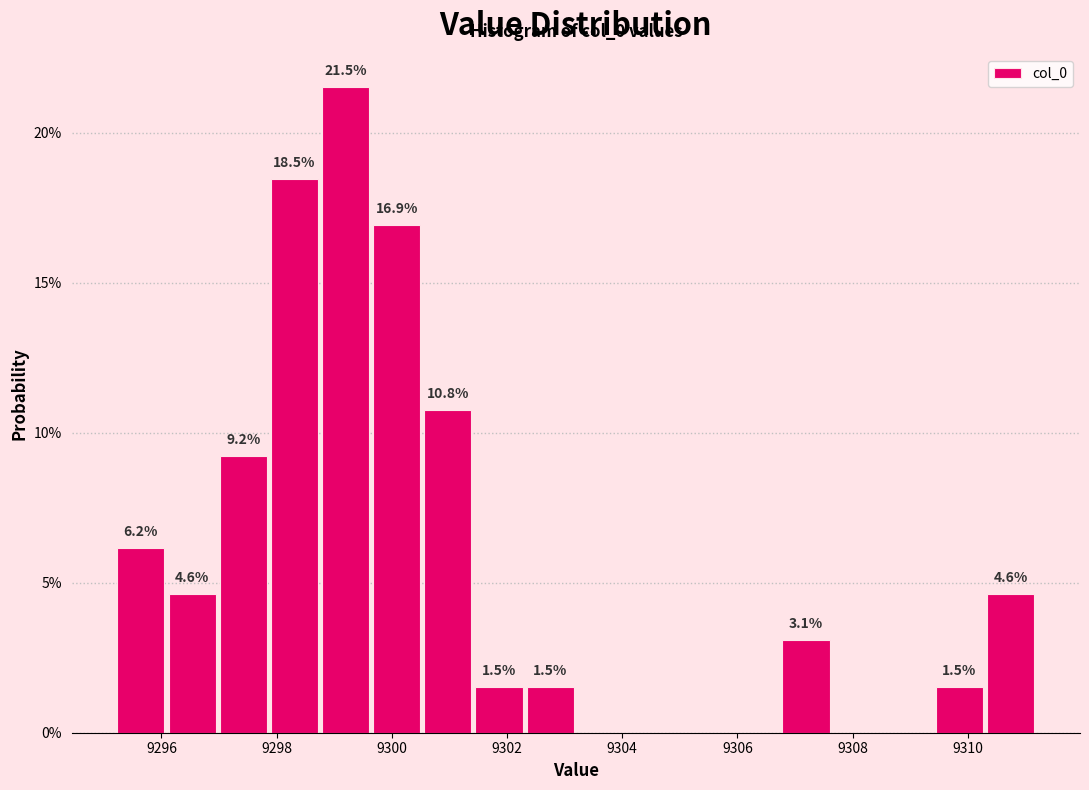

Over which range of the x-axis is the bar tallest?

9298.8 to 9299.6